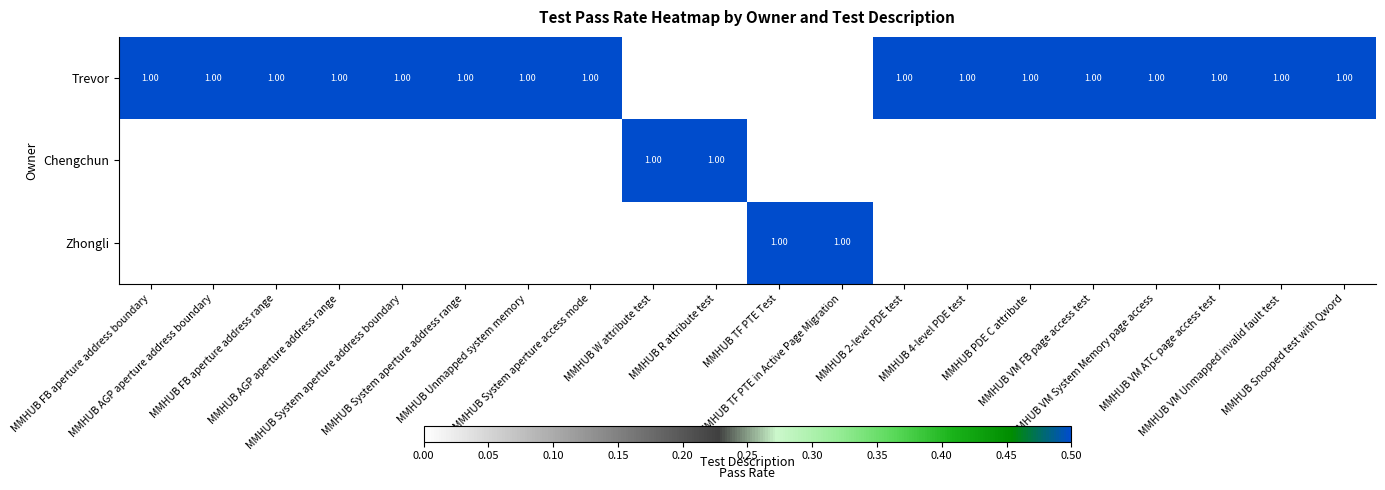

How many series are shown in this chart?

3